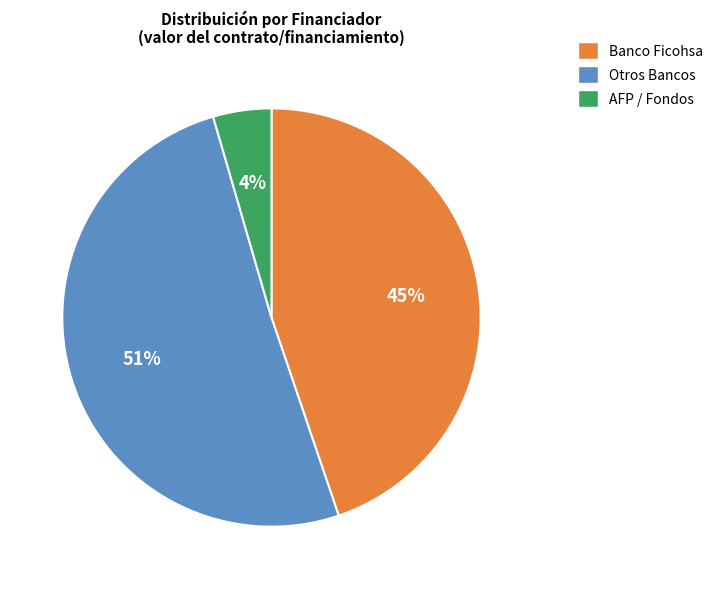

Which slice is the smallest?

AFP / Fondos